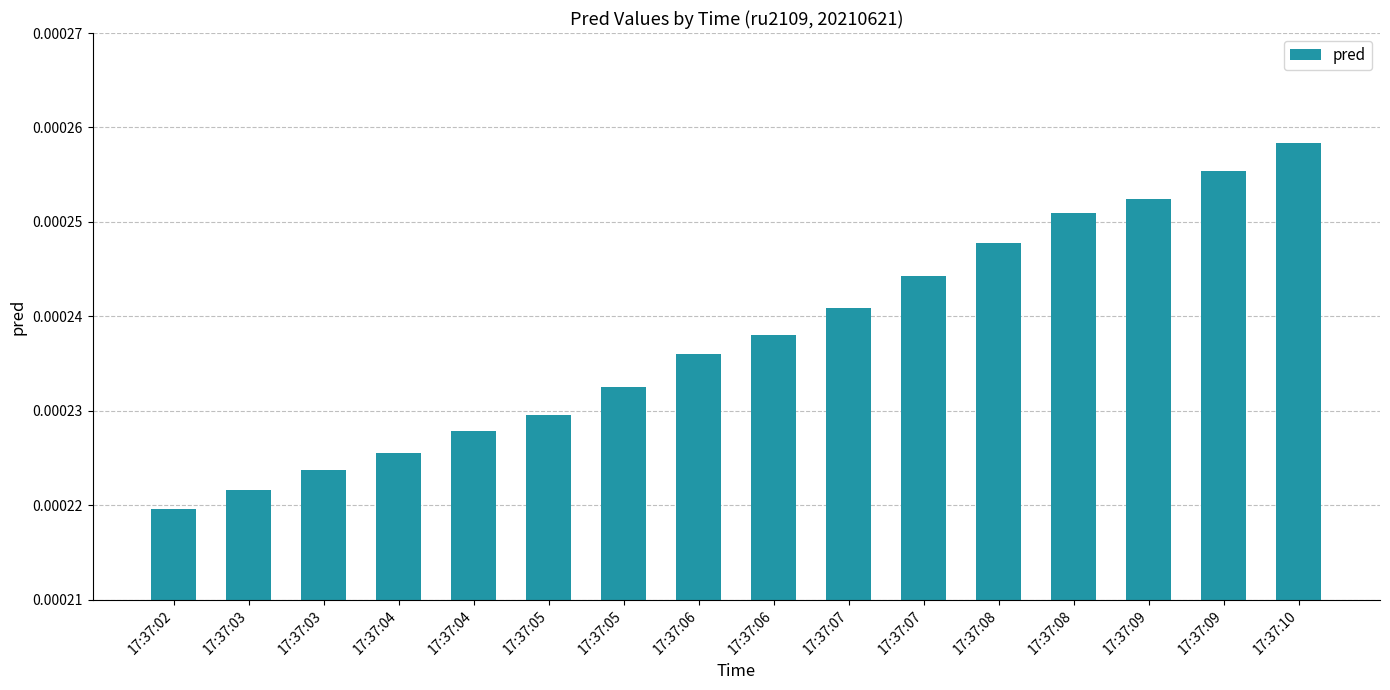

Which has a higher value, 17:37:09 or 17:37:06?

17:37:09